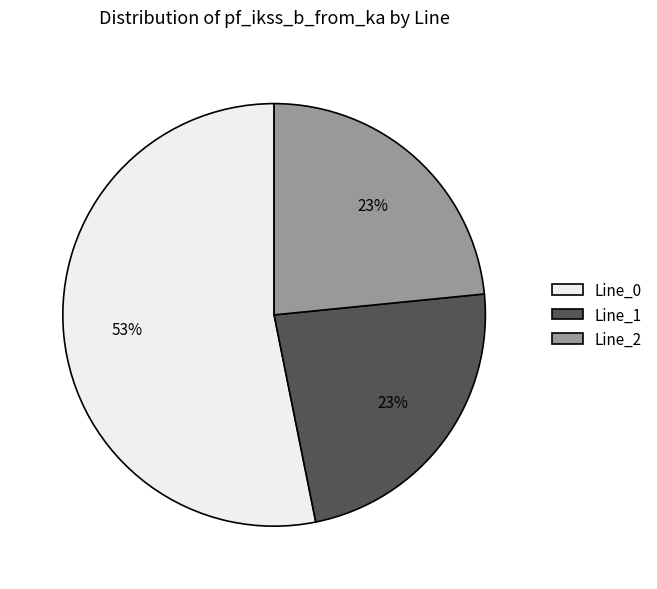

Between Line_1 and Line_0, which is larger?

Line_0